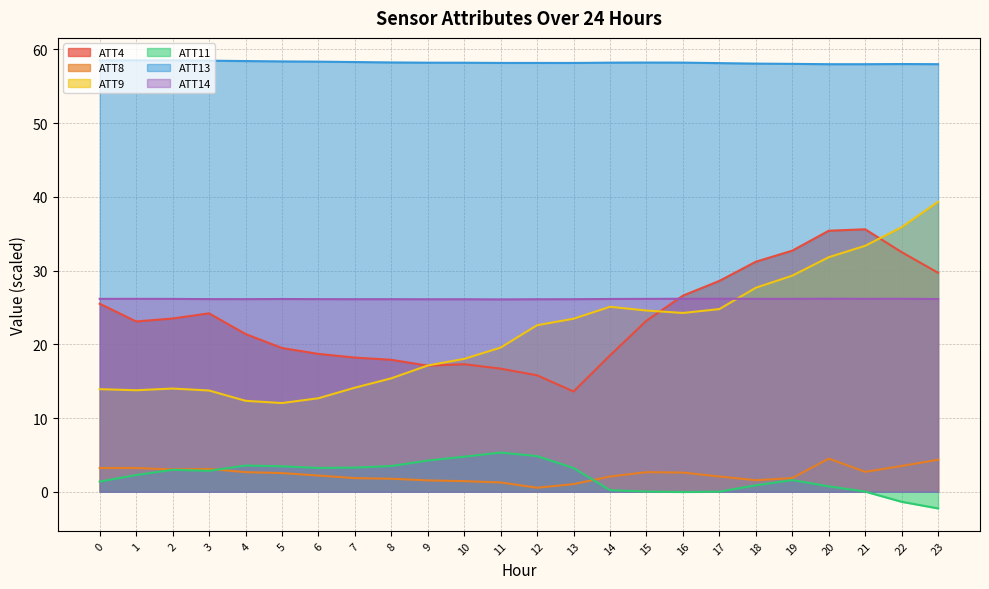

Between 2 and 3, which series saw the biggest shift?

ATT4